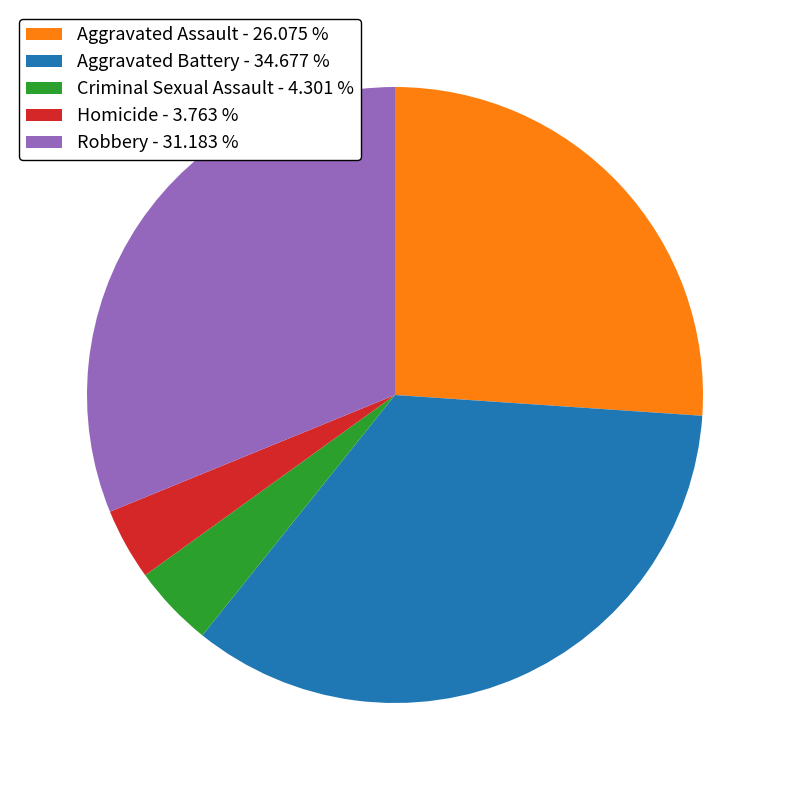

Does Homicide - 3.763 % account for over 50% of the chart?

No